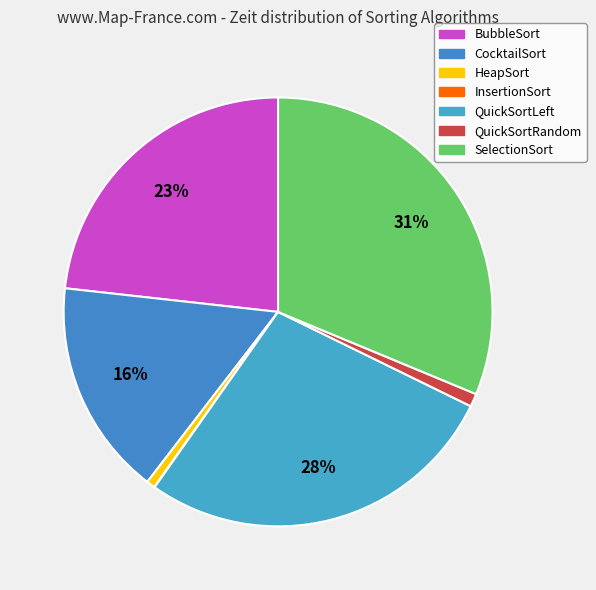

What is the change in value from BubbleSort to CocktailSort?

-14835000